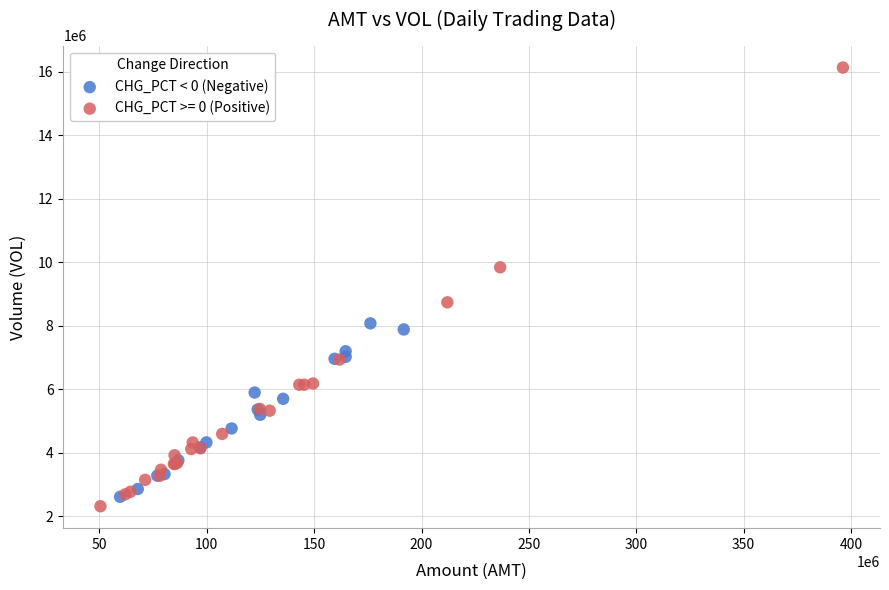

Which series contains the highest Y value?

CHG_PCT >= 0 (Positive)